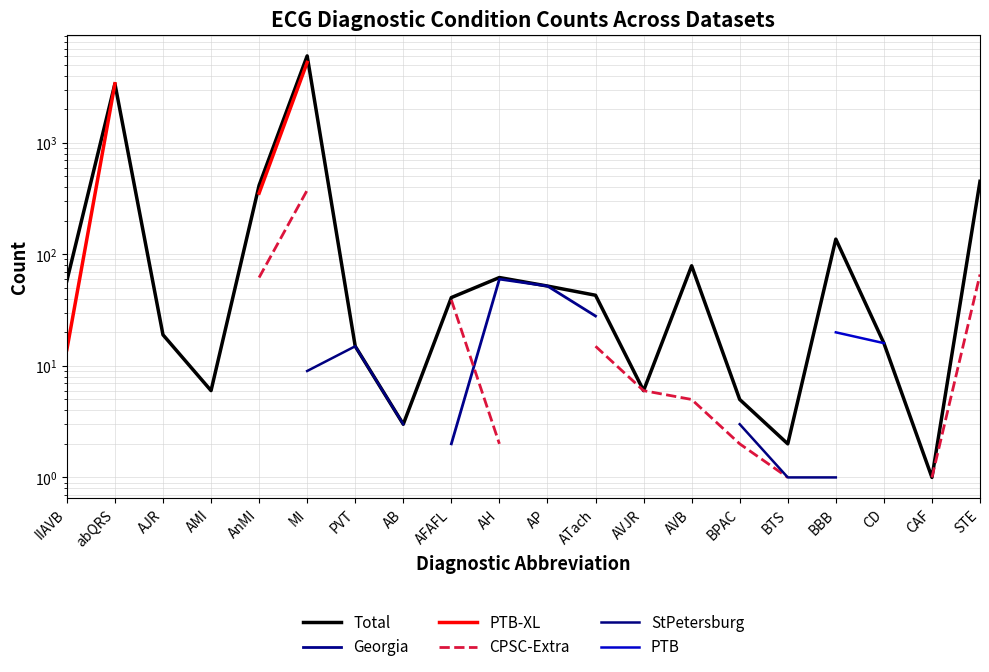

True or false: Georgia and Total intersect in this chart.

False